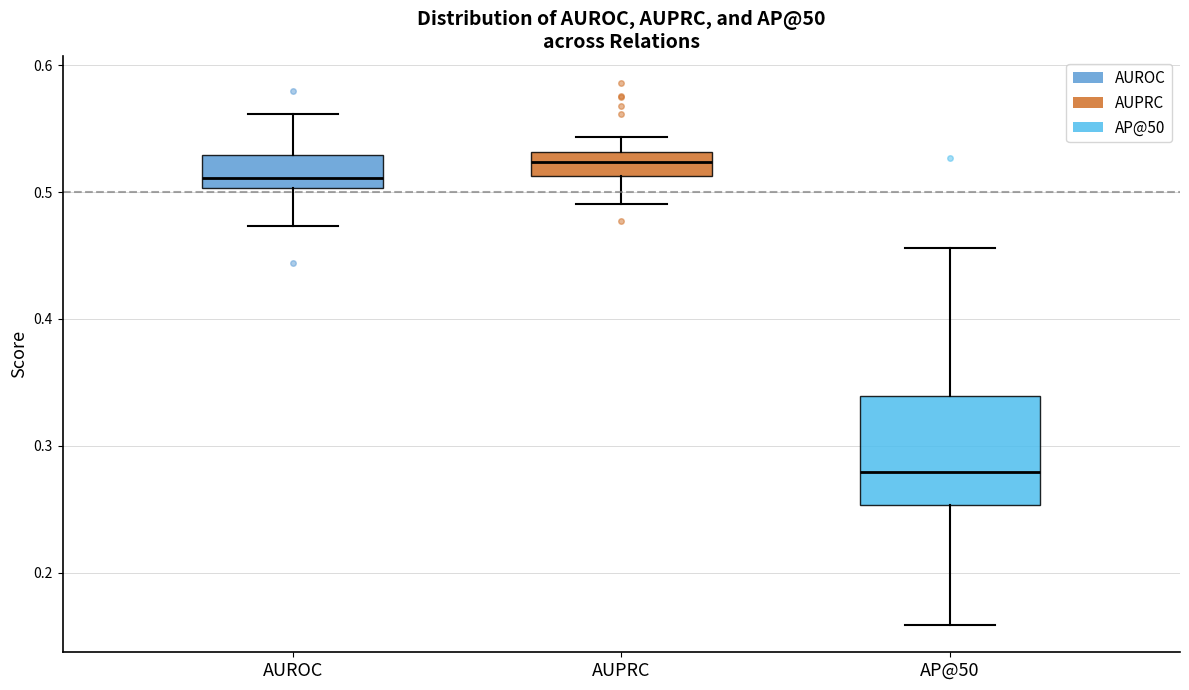

Reading left to right, transcribe this box plot: for each box, give where its median line is, the range the box spans, and where its two whiskers end, as read against the y-axis. The values are not printed on the chart, so give them approximately, as read against the axis.

AUROC: median 0.51, box 0.50 to 0.53, whiskers 0.47 to 0.56
AUPRC: median 0.52, box 0.51 to 0.53, whiskers 0.49 to 0.54
AP@50: median 0.28, box 0.25 to 0.34, whiskers 0.16 to 0.46